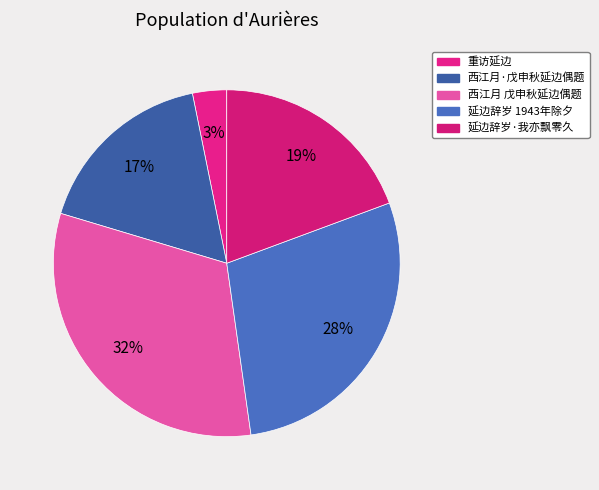

The 西江月·戊申秋延边偶题 slice represents 30% of the pie. True or false?

False